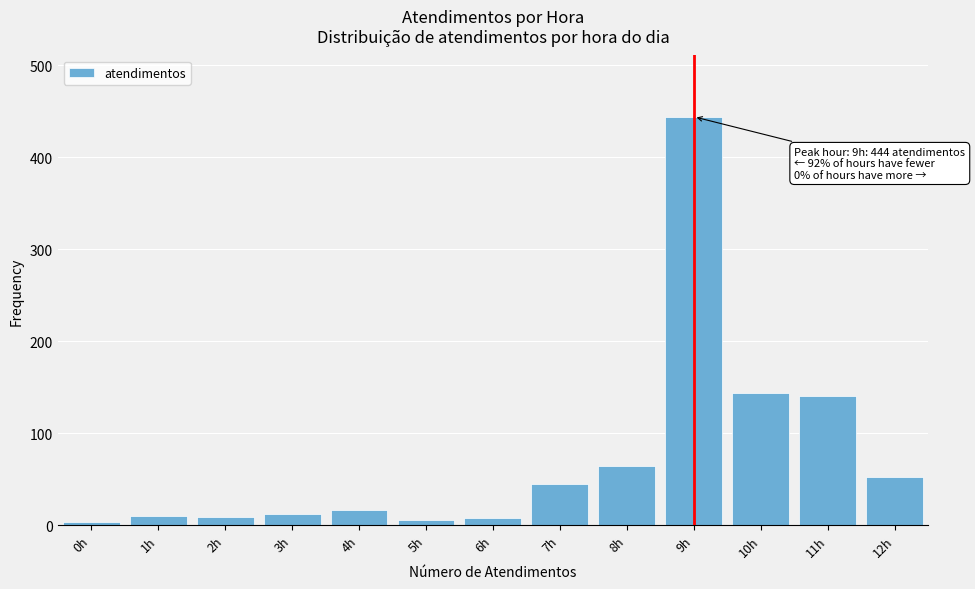

The value at 7h is 45. True or false?

True